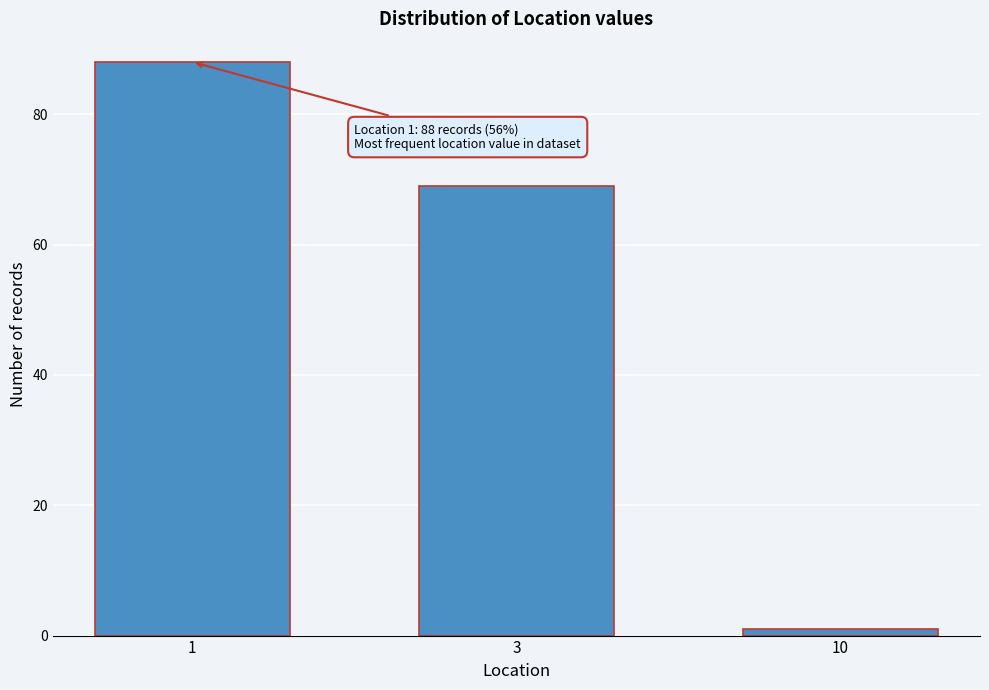

Reading right to left, what are all the values shown in this chart?

1	69	88